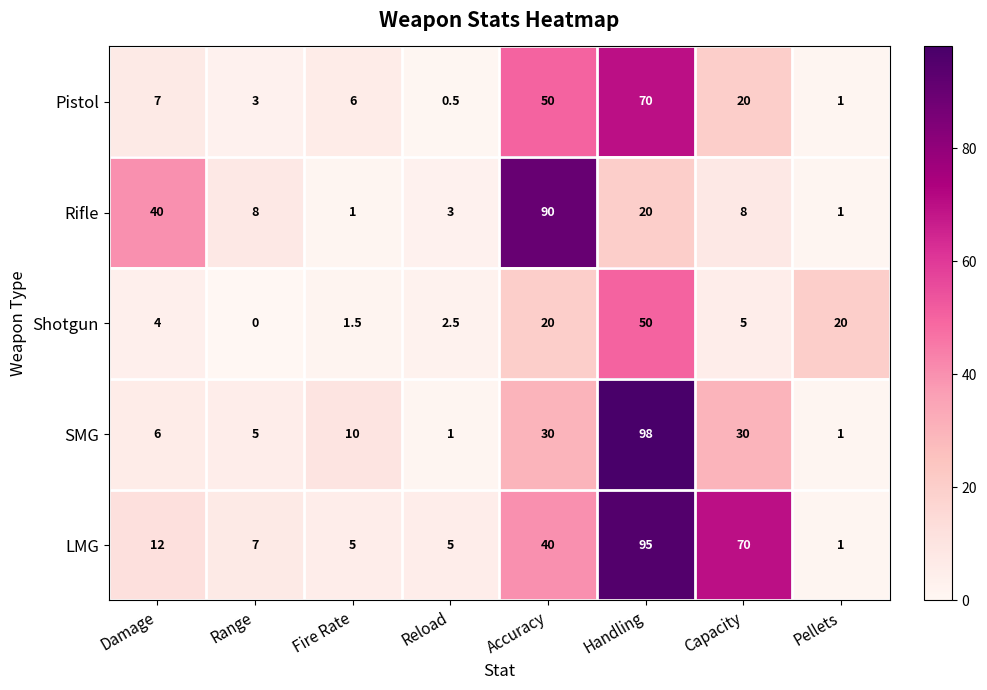

What is the spread (max minus min) of values at Accuracy?

70.0